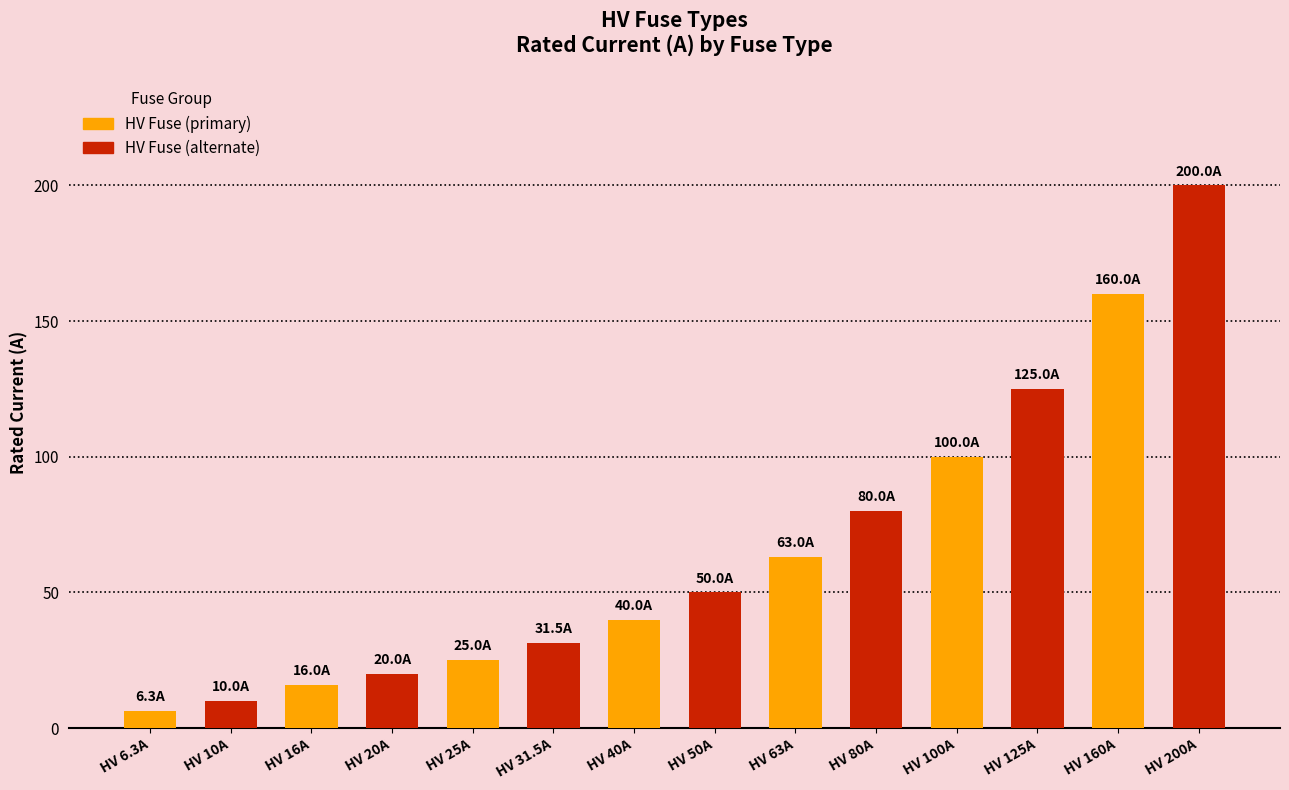

Which category has the lowest value across all series?

HV 6.3A